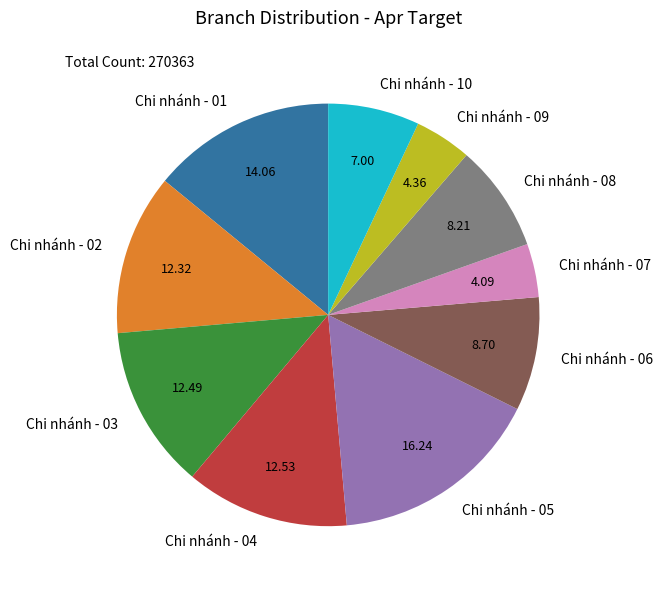

Is the sum of Chi nhánh - 08 and Chi nhánh - 04 greater than half?

No